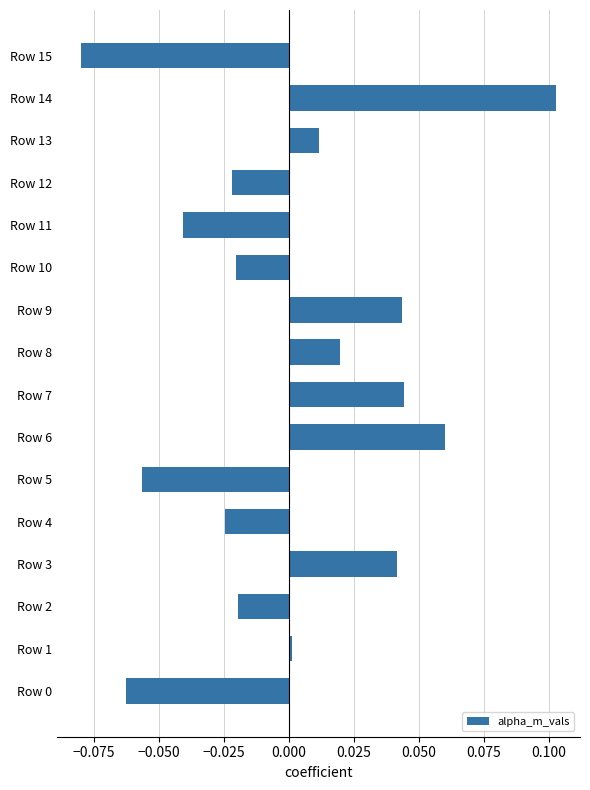

The chart shows a value of -0.0 at Row 11. True or false?

True